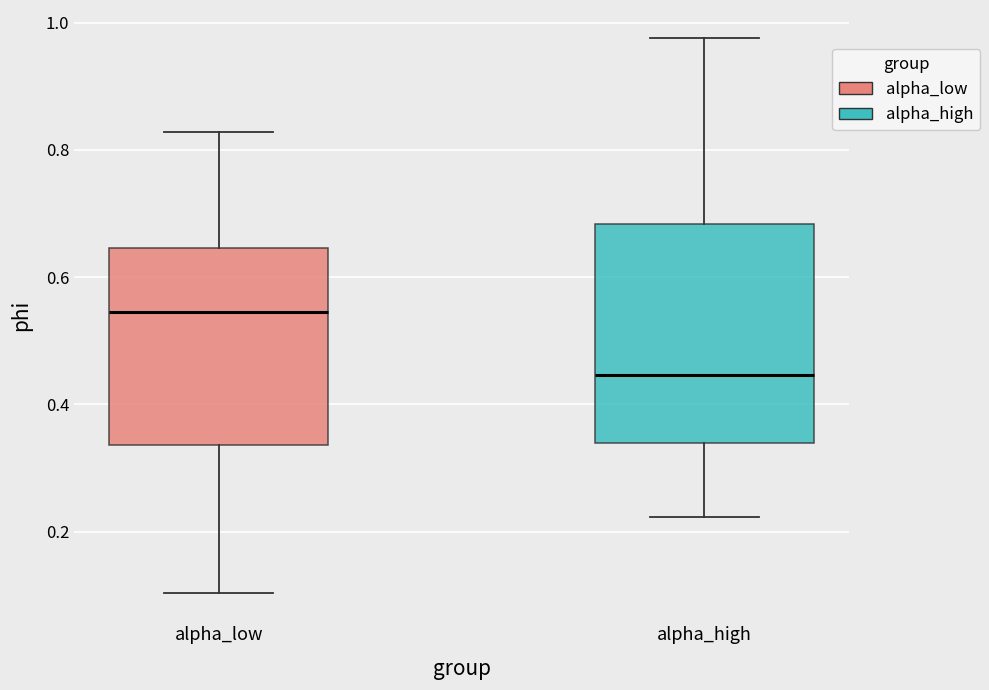

Comparing the boxes themselves (not the whiskers), which one is the tallest?

alpha_high